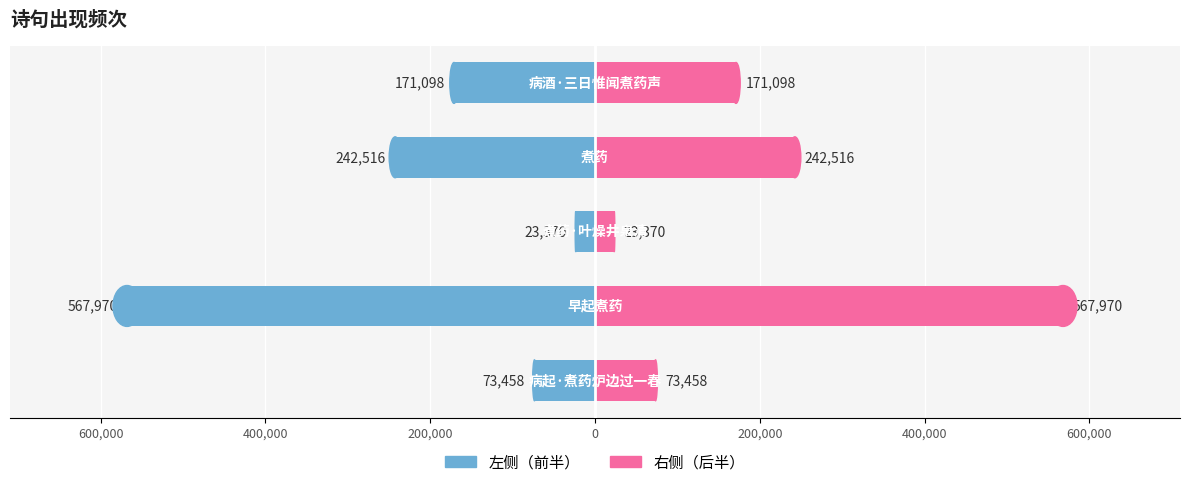

At how many categories does at least one series exceed -70158?

5